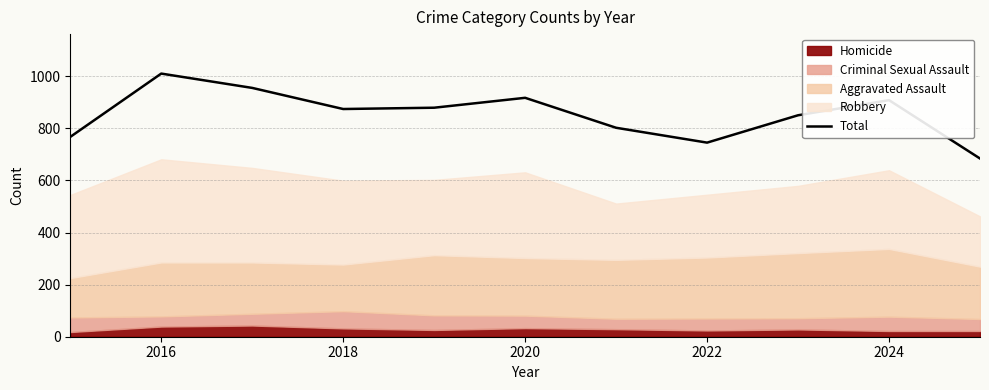

The Total series shows 745 at 2022. True or false?

True